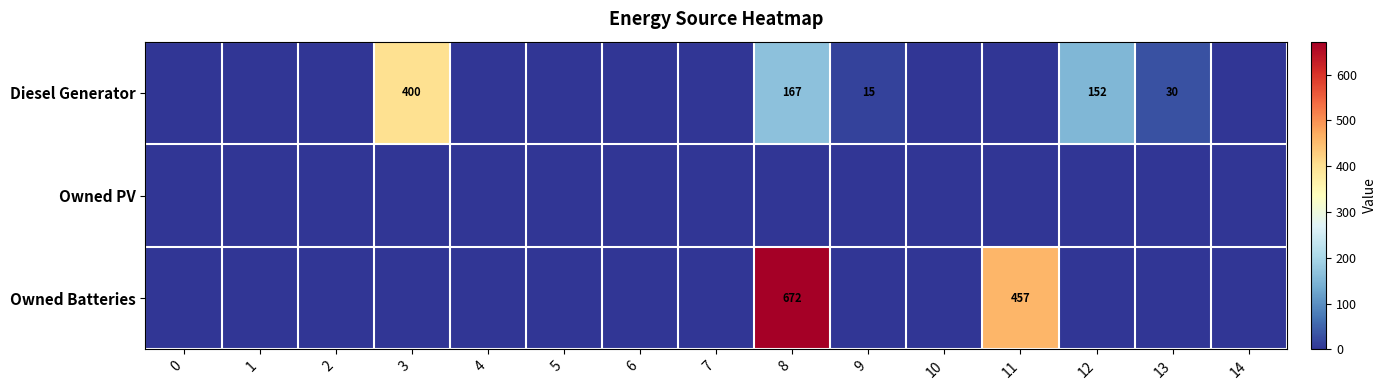

Where is Diesel Generator nearest to the value 200?

8